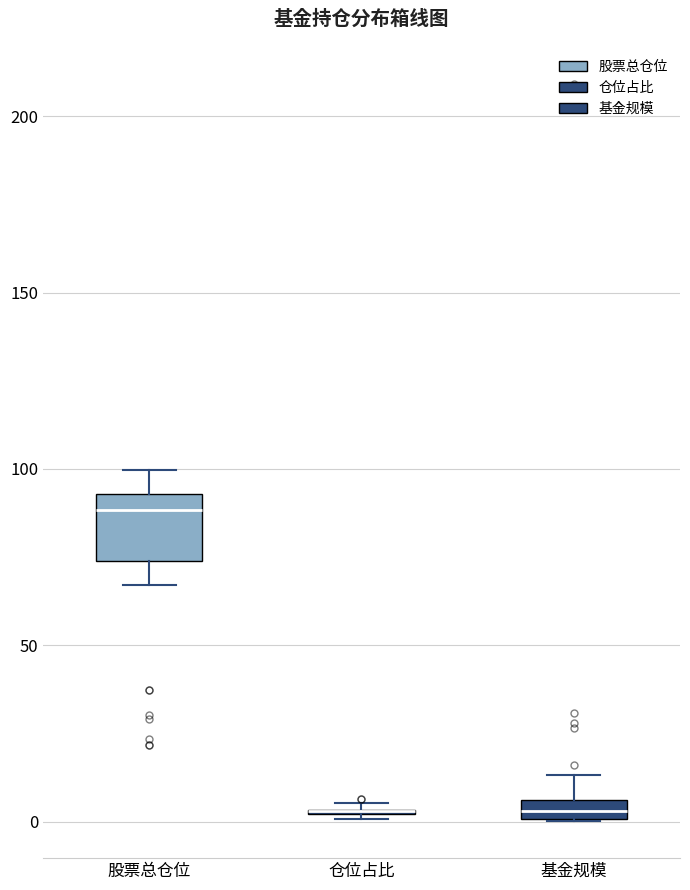

Which box is the tallest, from its lower edge to its upper edge?

股票总仓位